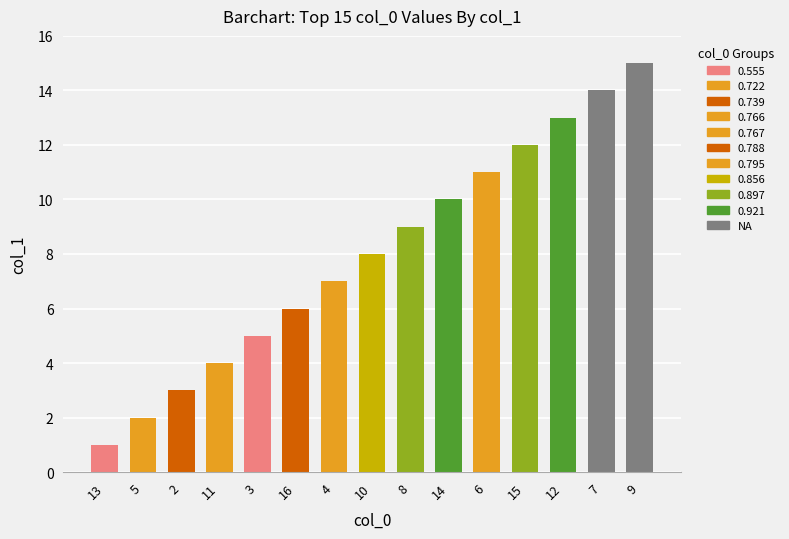

What is the value of the 6th bar from the left?

6